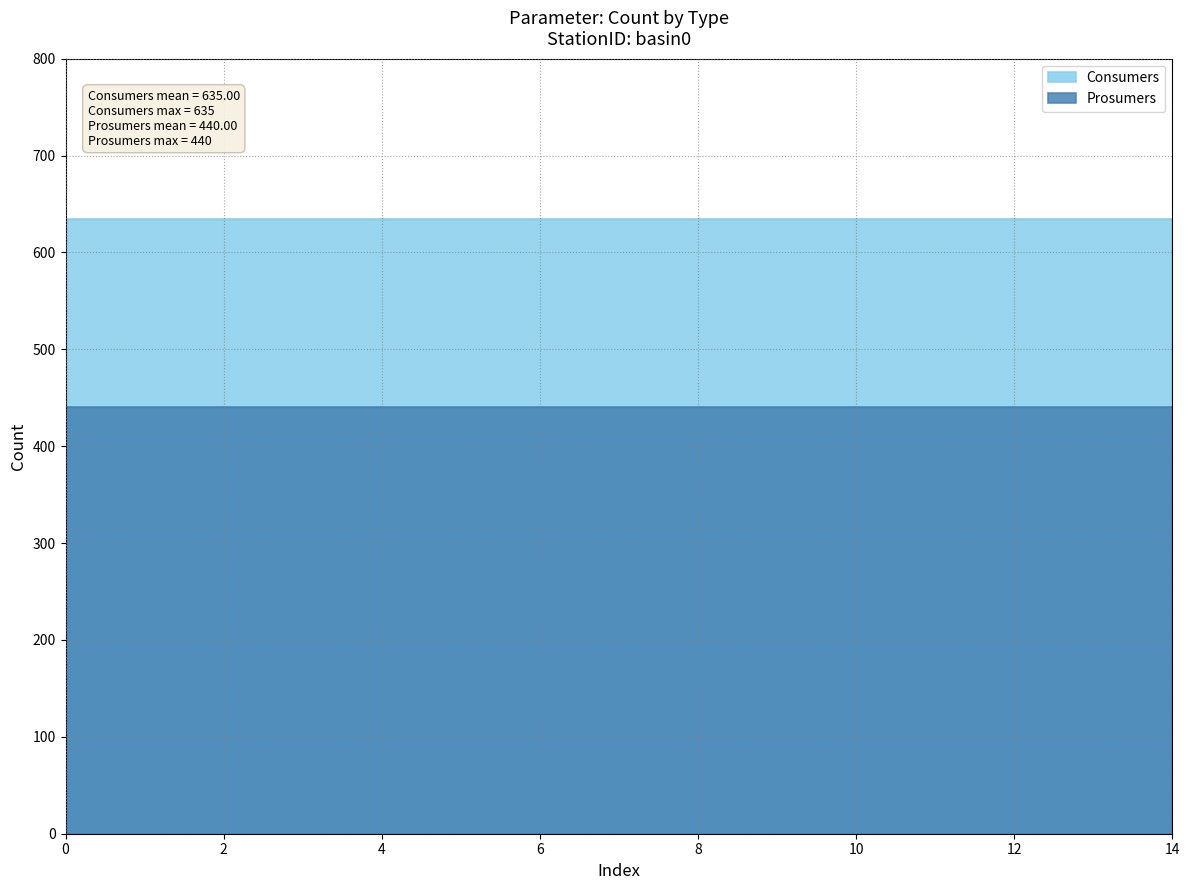

True or false: Consumers and Prosumers cross at least once.

False